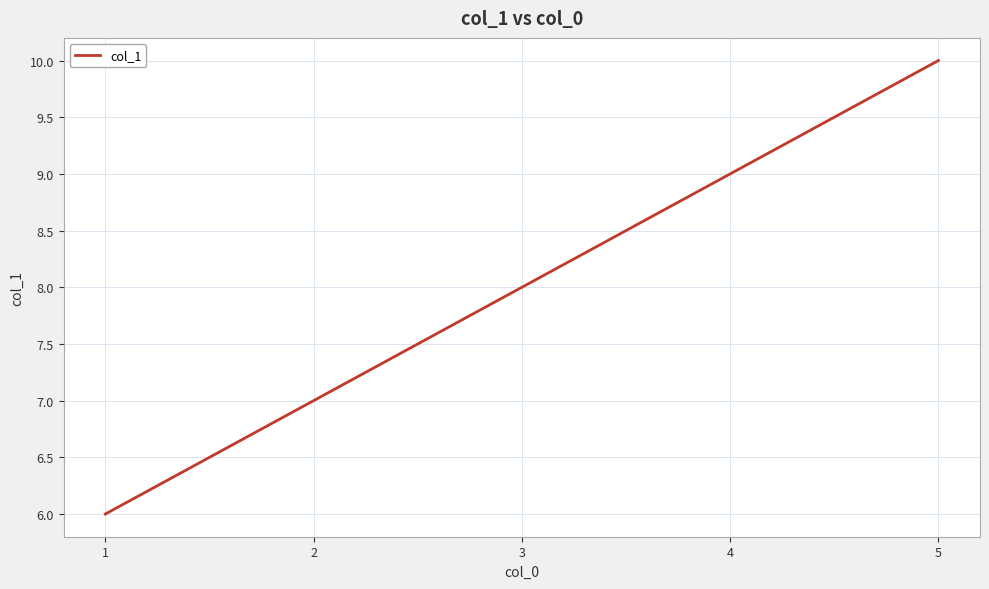

Which has a higher value, 4 or 2?

4